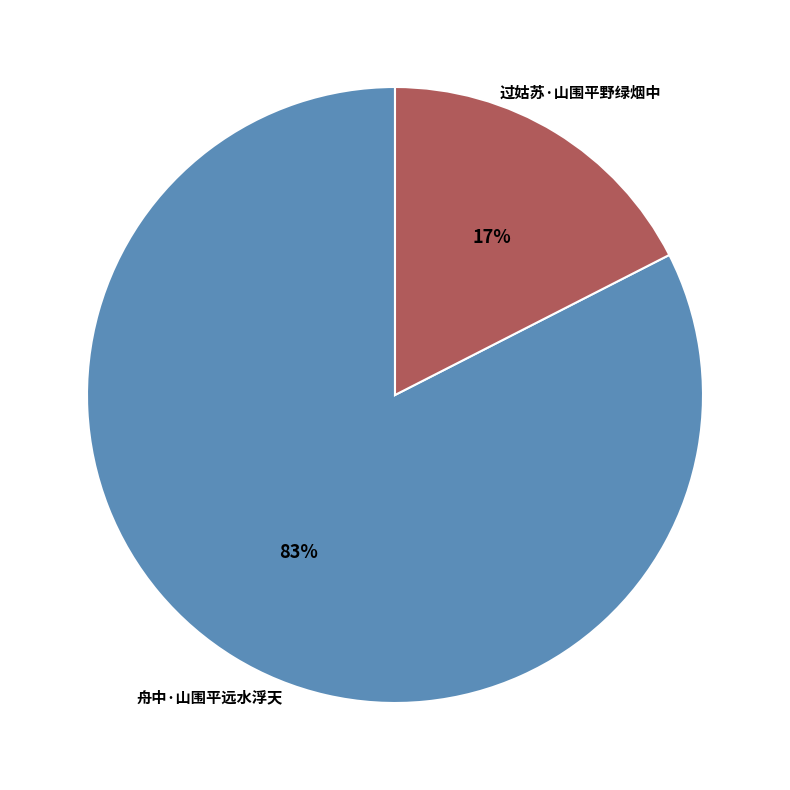

Count the number of slices in the pie.

2